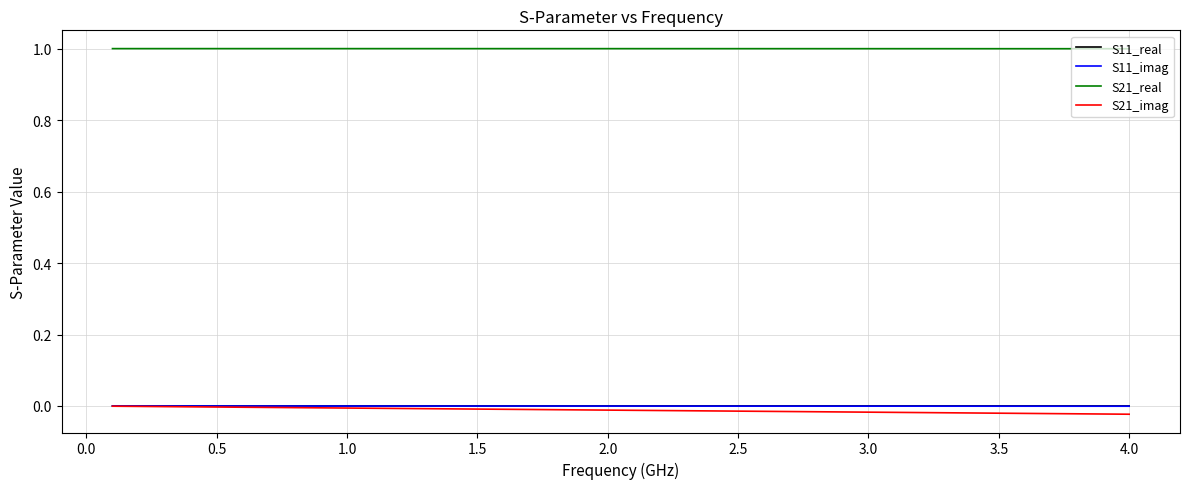

True or false: S11_real and S21_real intersect in this chart.

False